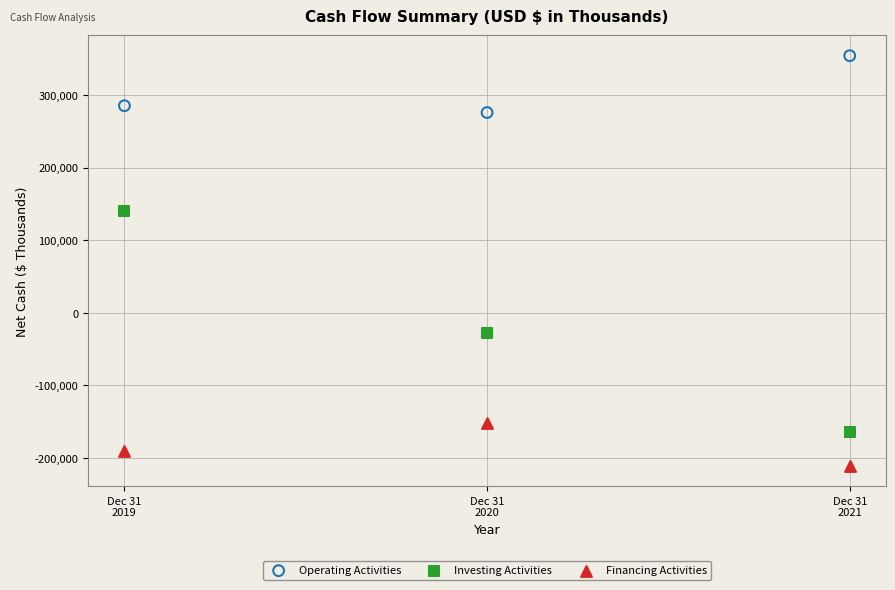

Which series reaches the maximum Y coordinate?

Operating Activities